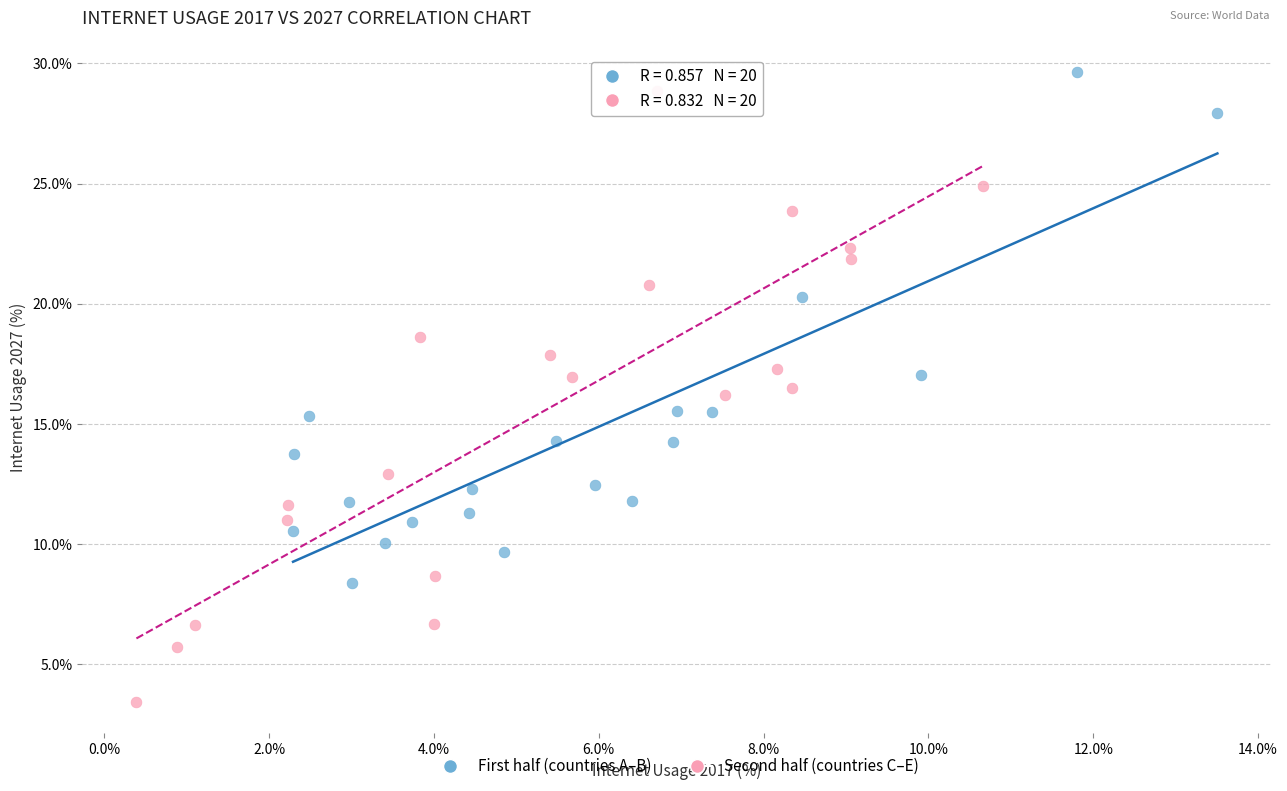

What are all the series names shown in the legend?

First half (countries A–B), Second half (countries C–E)